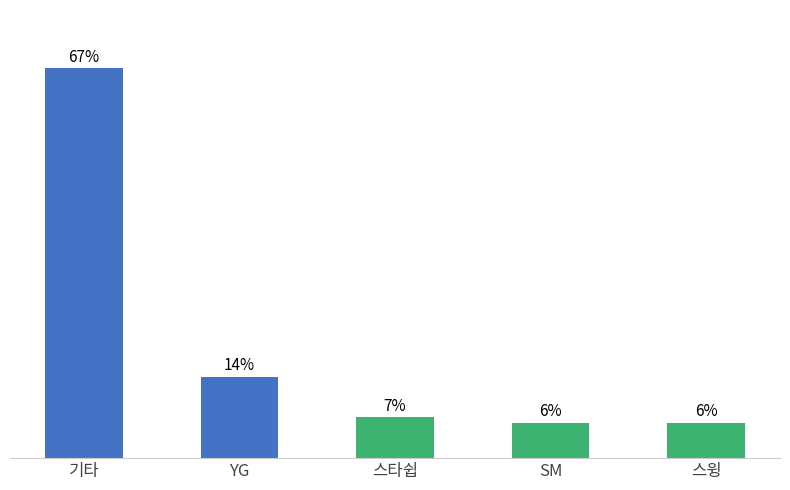

Which label corresponds to the largest value in the chart?

기타